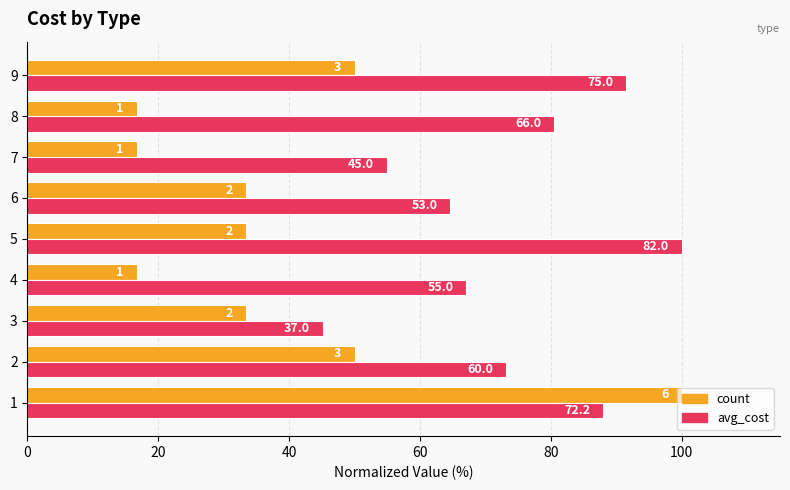

What are all the series names shown in the legend?

count, avg_cost